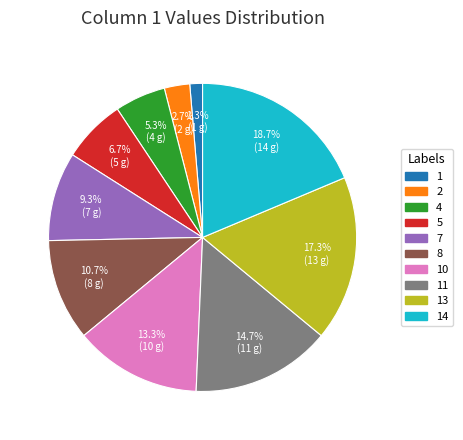

True or false: 11 accounts for 15% of the total.

True